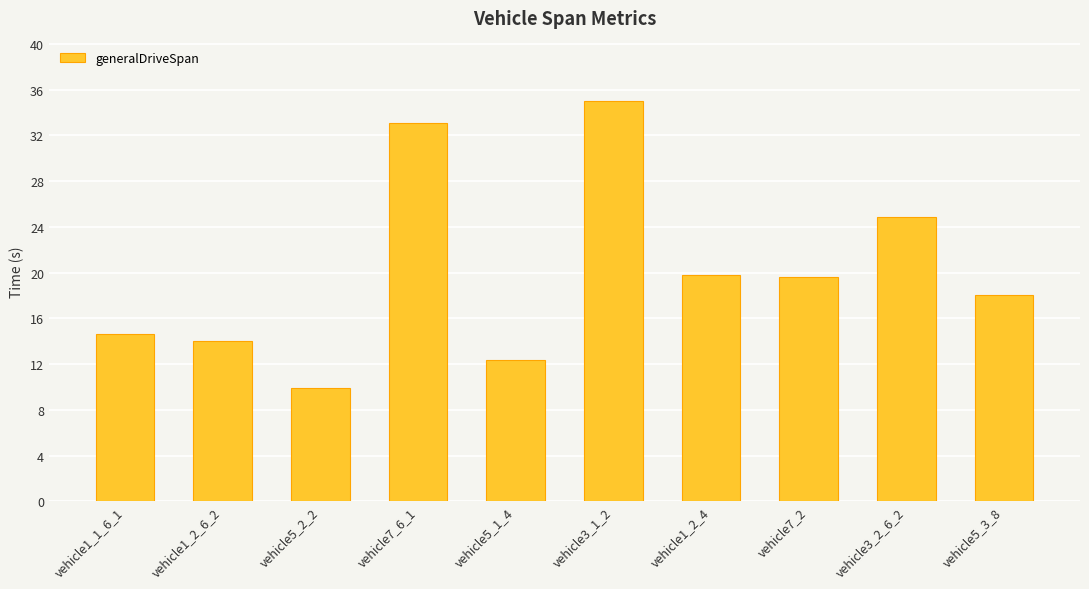

True or false: the data shows 24.9 at vehicle3_2_6_2.

True